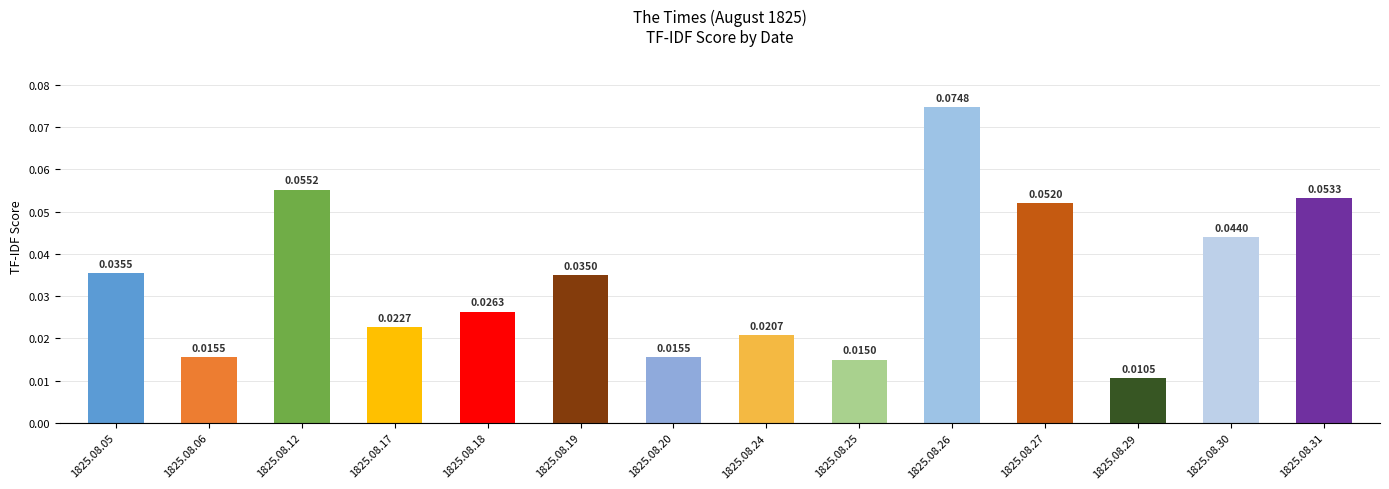

Which has a higher value, 1825.08.12 or 1825.08.24?

1825.08.12